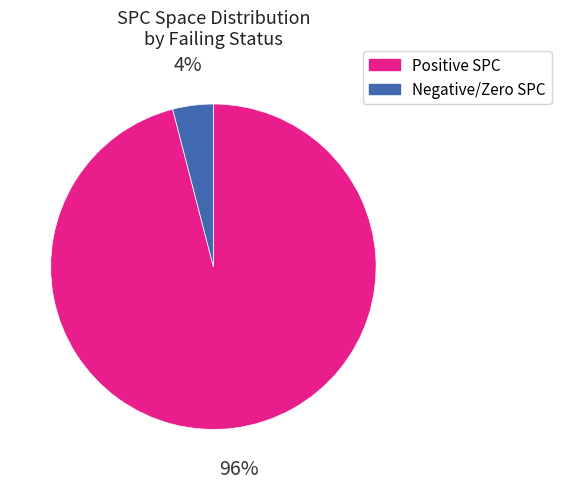

Is it true that Negative/Zero SPC is 4% of the pie?

True